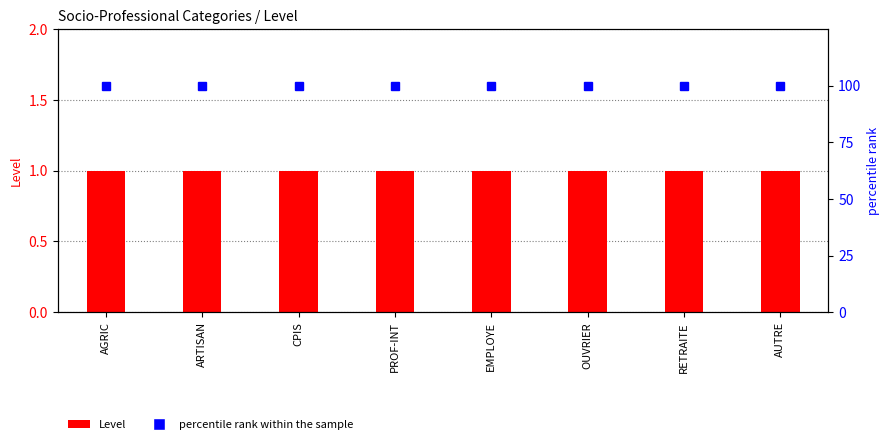

List the labels in order of Level value, smallest first.

AGRIC, ARTISAN, CPIS, PROF-INT, EMPLOYE, OUVRIER, RETRAITE, AUTRE